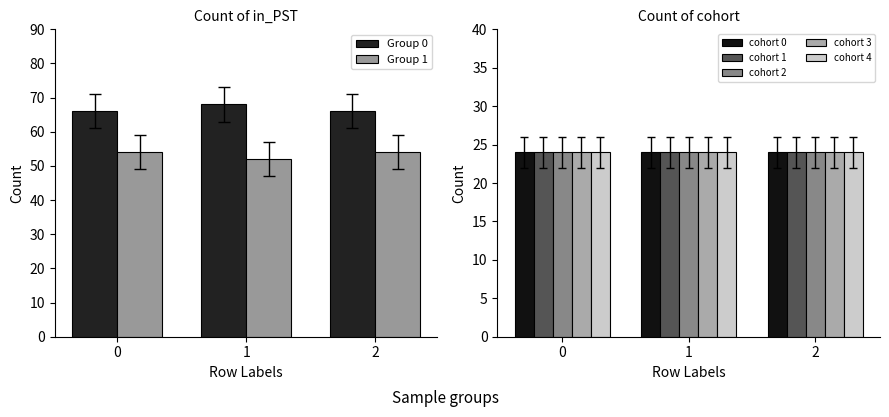

What is the minimum value for Group 0?

66